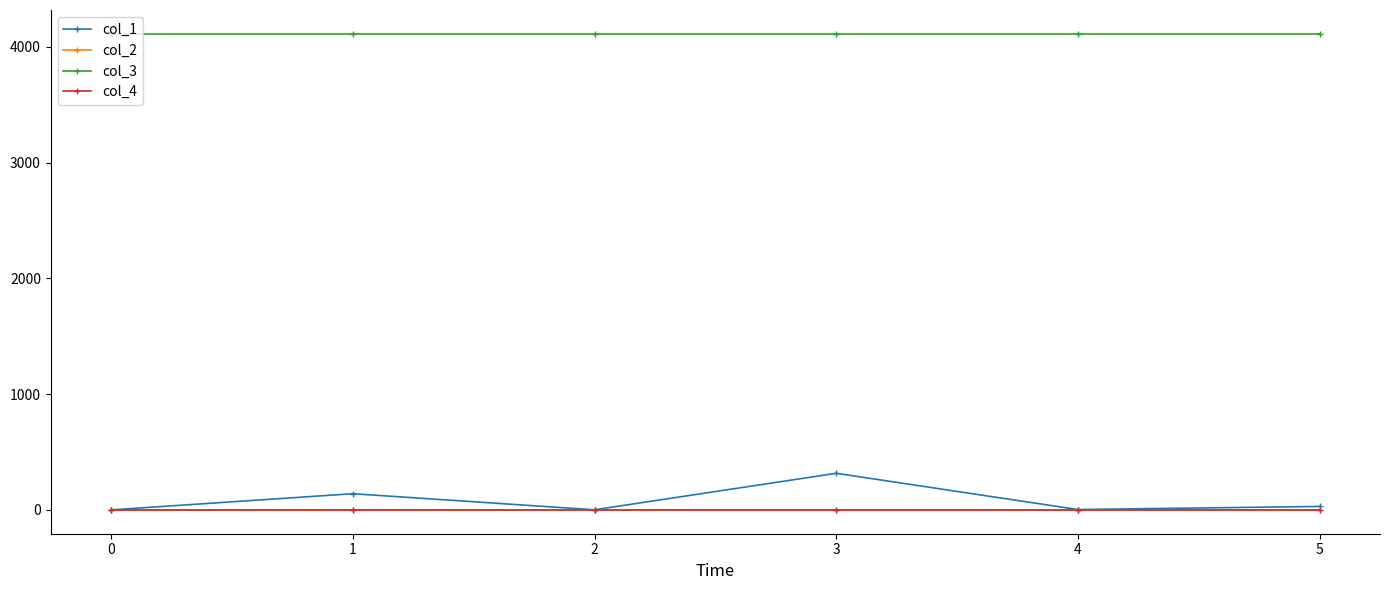

Which series has the widest spread of values?

col_1